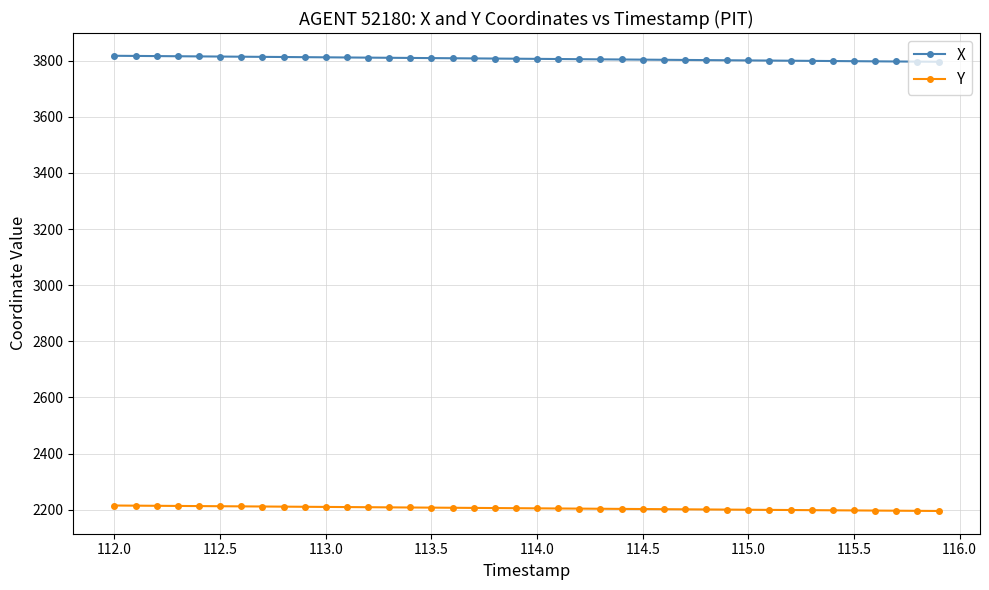

True or false: X and Y cross at least once.

False